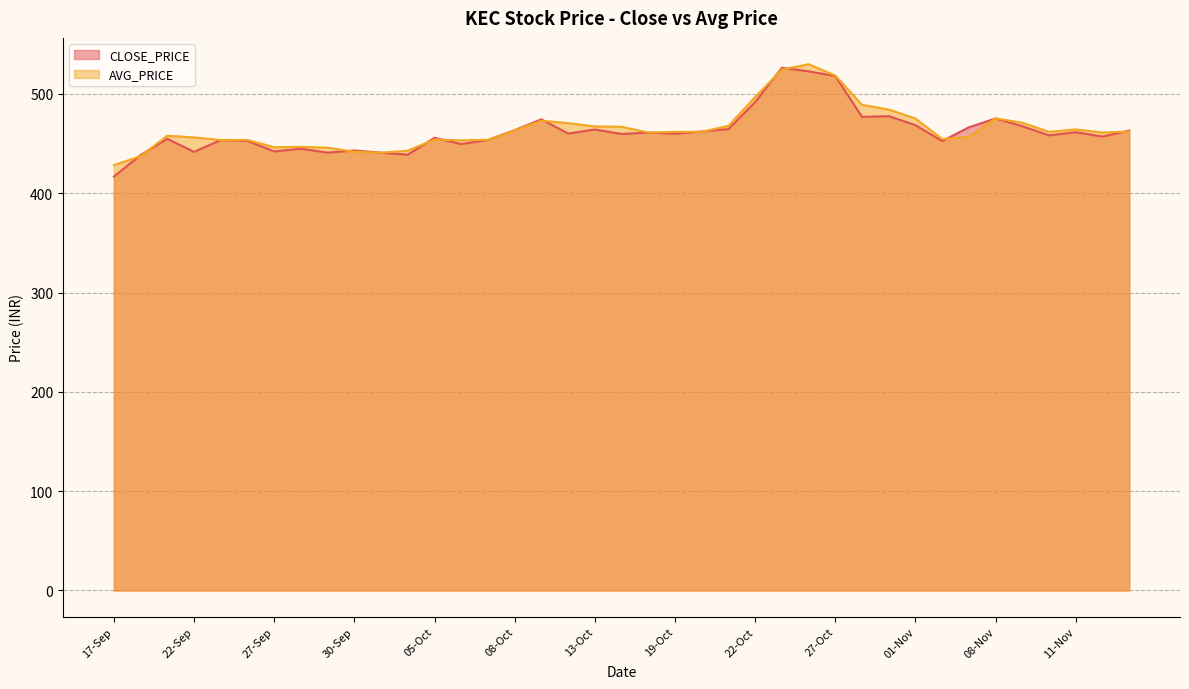

Rank the categories by value from highest to lowest.

25-Oct, 26-Oct, 27-Oct, 22-Oct, 29-Oct, 28-Oct, 08-Nov, 11-Oct, 01-Nov, 09-Nov, 03-Nov, 21-Oct, 13-Oct, 08-Oct, 15-Nov, 20-Oct, 11-Nov, 18-Oct, 12-Oct, 19-Oct, 14-Oct, 10-Nov, 12-Nov, 05-Oct, 21-Sep, 07-Oct, 23-Sep, 24-Sep, 02-Nov, 06-Oct, 28-Sep, 30-Sep, 27-Sep, 22-Sep, 29-Sep, 01-Oct, 04-Oct, 20-Sep, 17-Sep